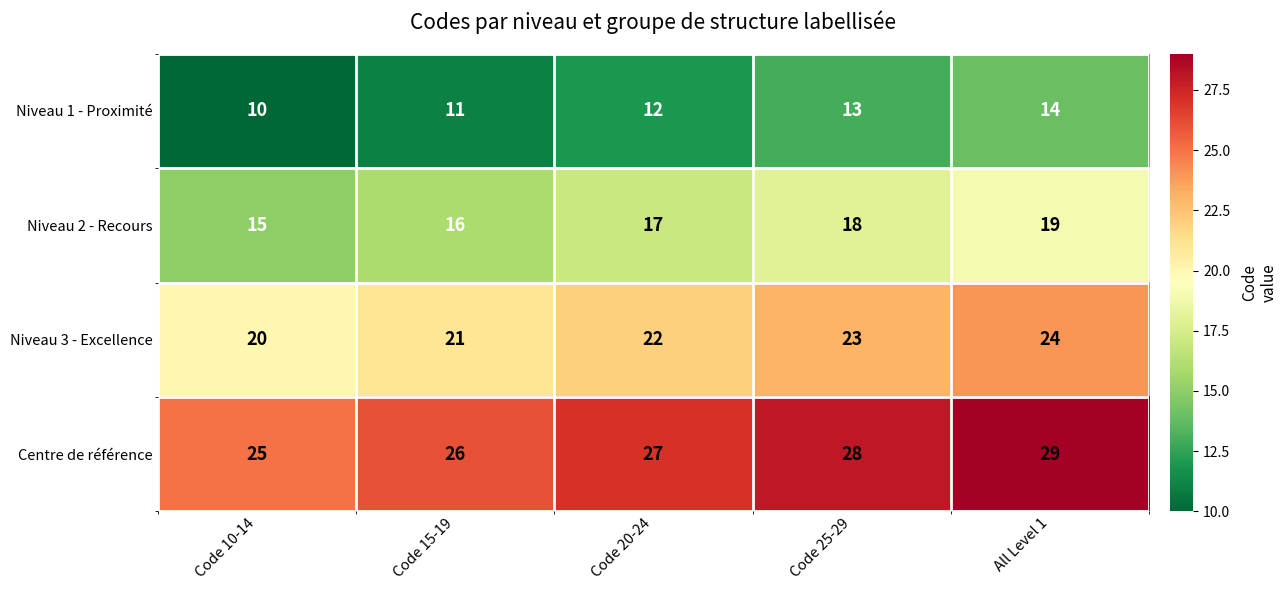

At All Level 1, list the series in order from smallest to largest.

Niveau 1 - Proximité, Niveau 2 - Recours, Niveau 3 - Excellence, Centre de référence